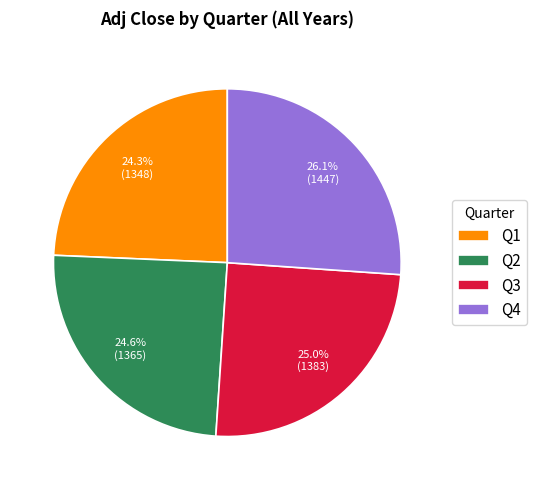

Do Q2 and Q1 together represent more than half of the pie?

No